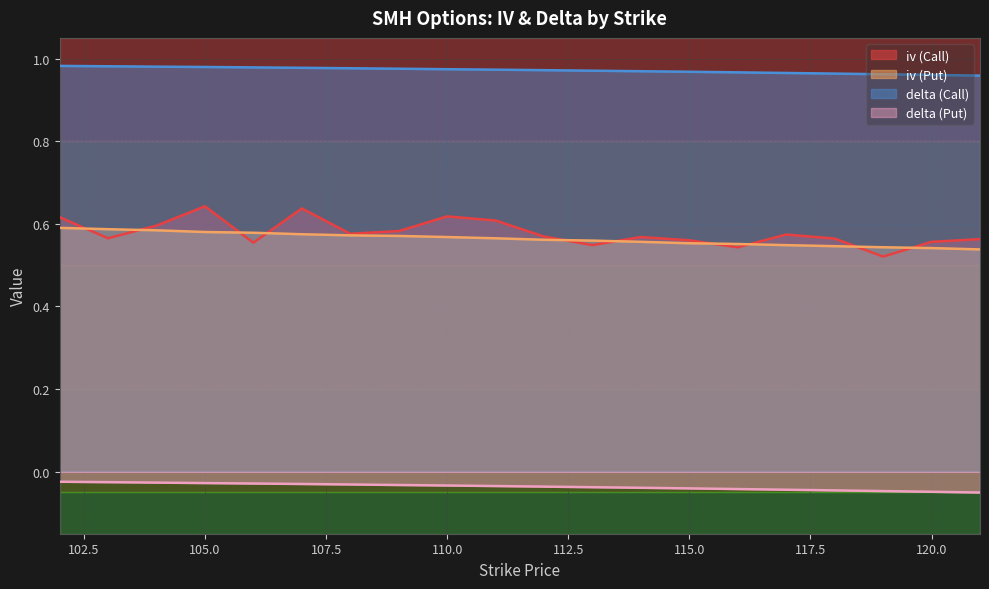

At 116, list the series in order from largest to smallest.

delta (Call), iv (Put), iv (Call), delta (Put)